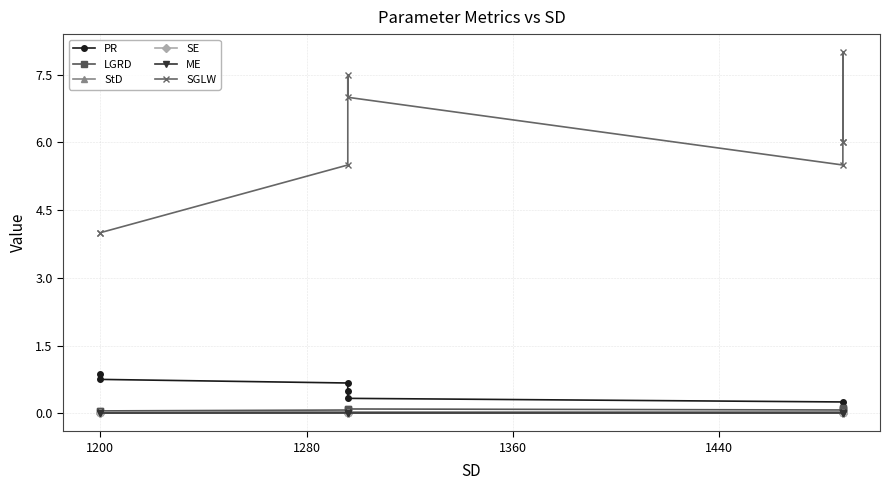

Rank the series by their maximum value, from highest to lowest.

SGLW, PR, LGRD, StD, ME, SE